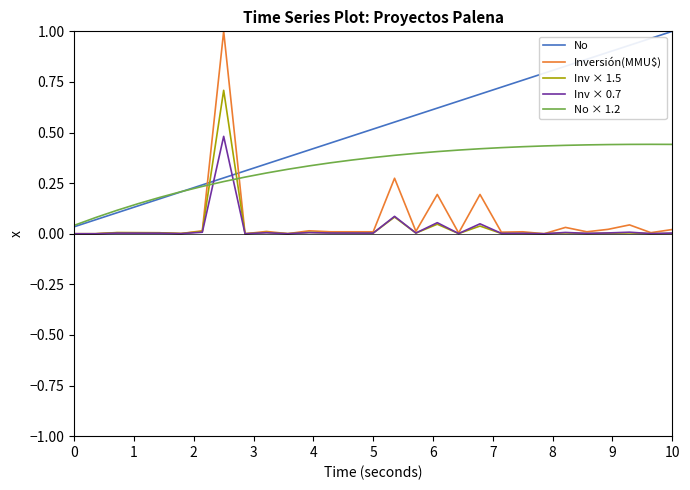

Which series has the largest total across all categories?

No